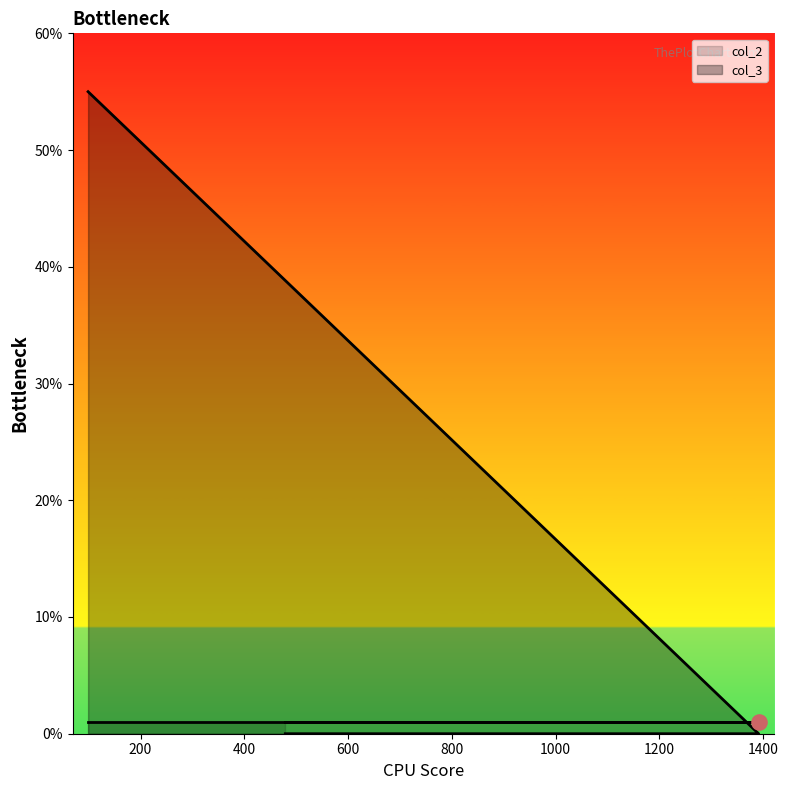

Between 99 and 479, which is larger?

99